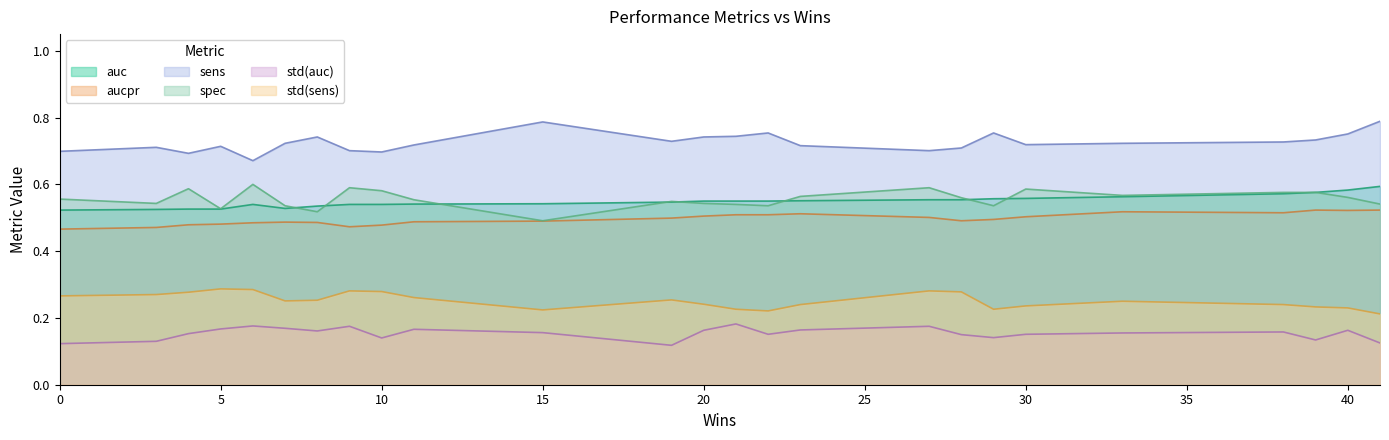

What is the value of the sens point at the 25th from the left?

0.8